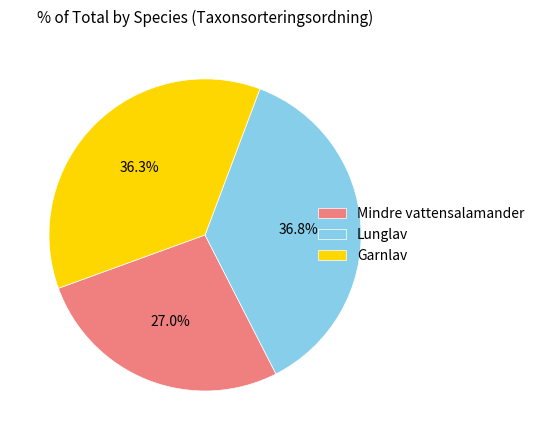

To the nearest percent, what is the combined percentage of Mindre vattensalamander and Lunglav?

64%